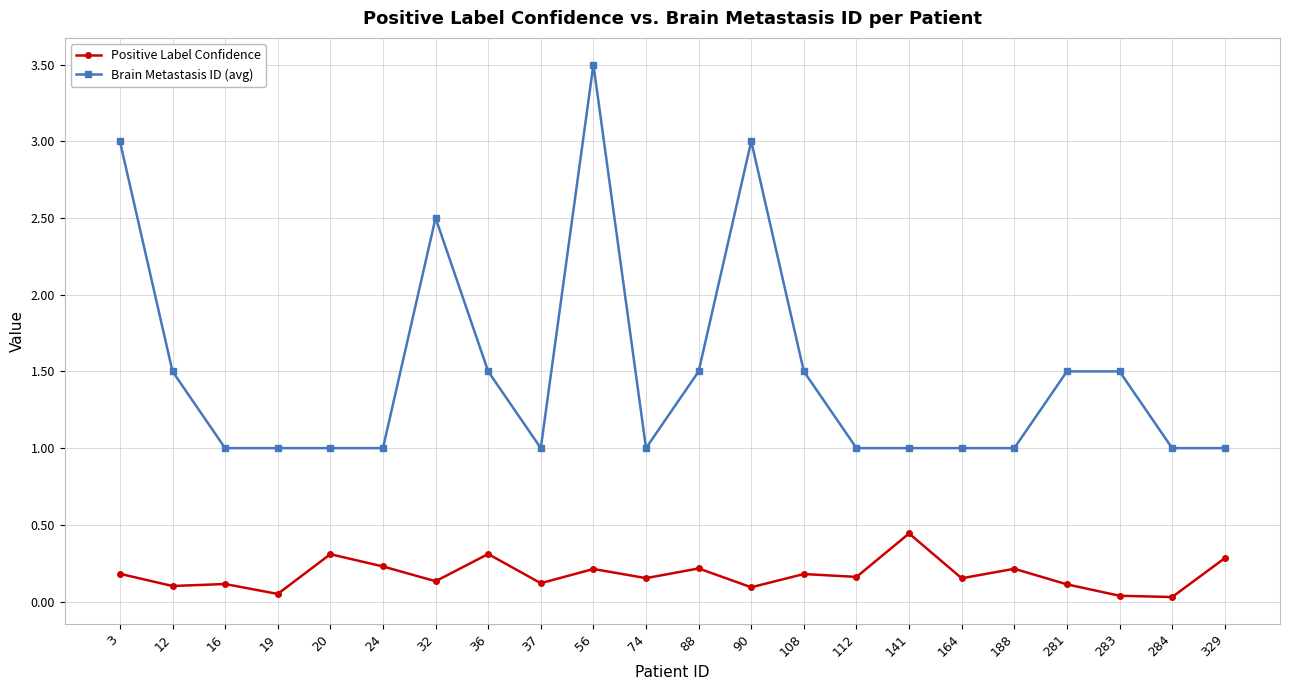

Rank the series by their maximum value, from lowest to highest.

Positive Label Confidence, Brain Metastasis ID (avg)